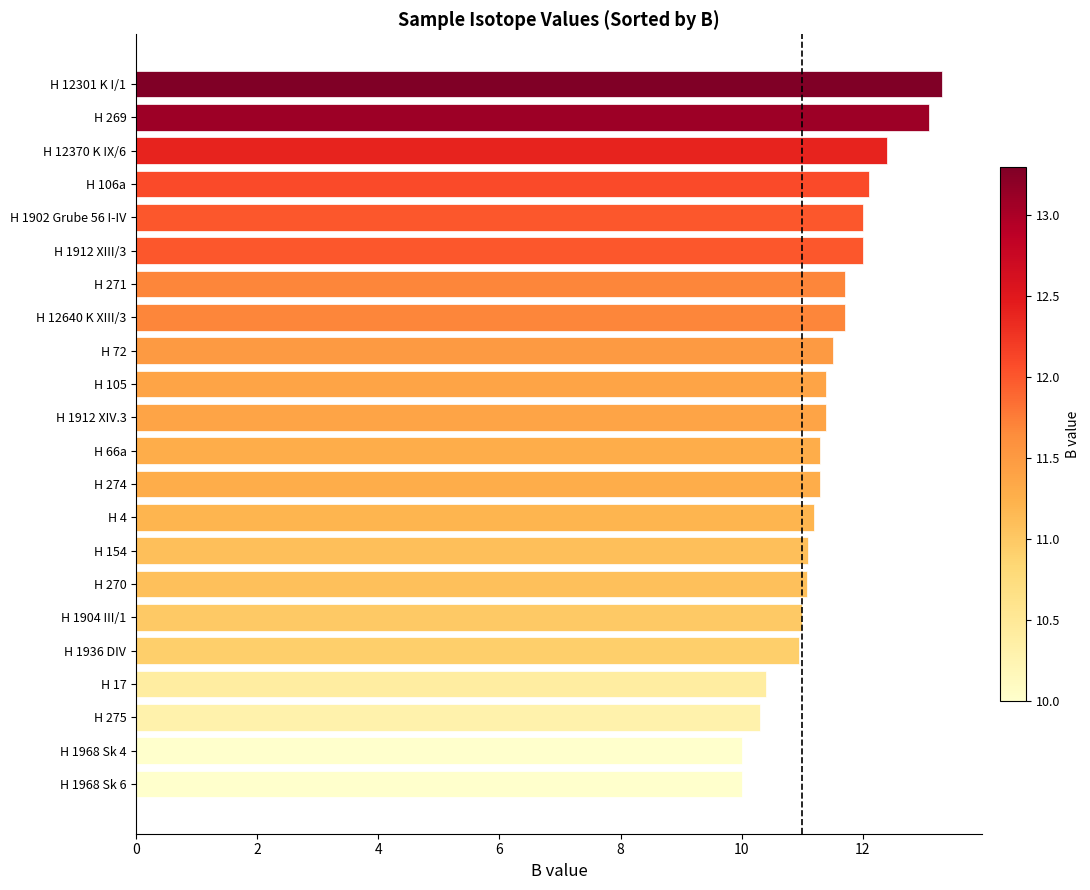

How many data points does each series have?

22